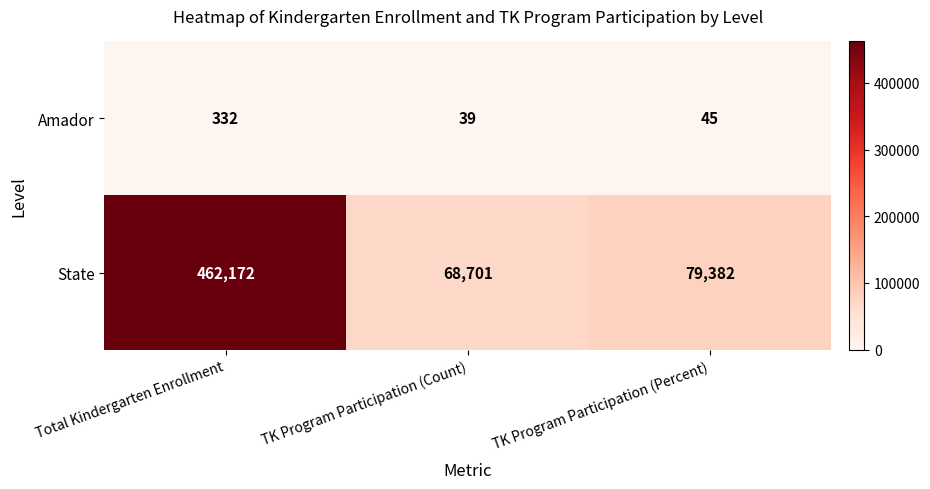

List the series in order of their overall mean, highest first.

State, Amador